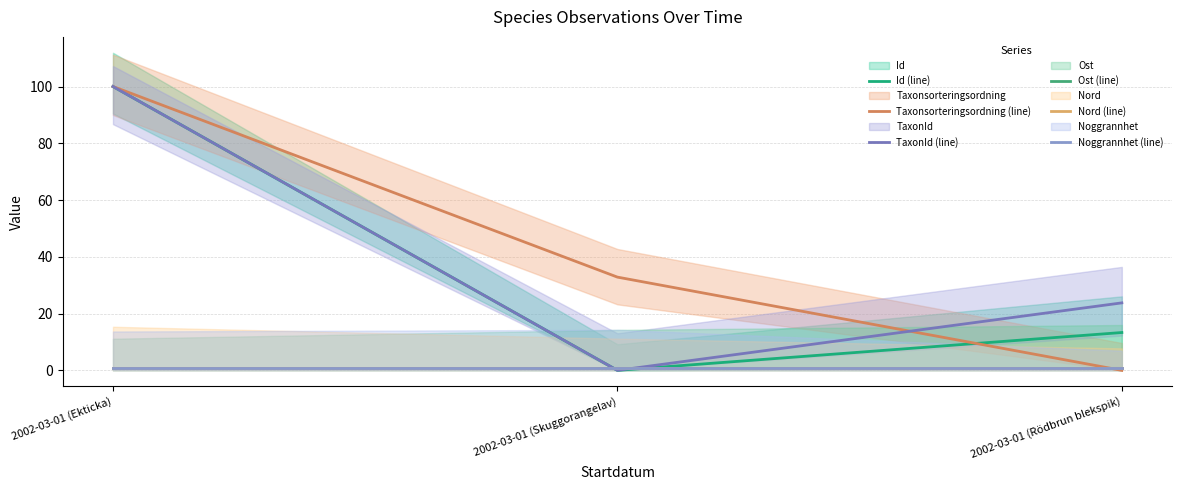

What is the value of the TaxonId (line) point at the 1st from the left?

100.0